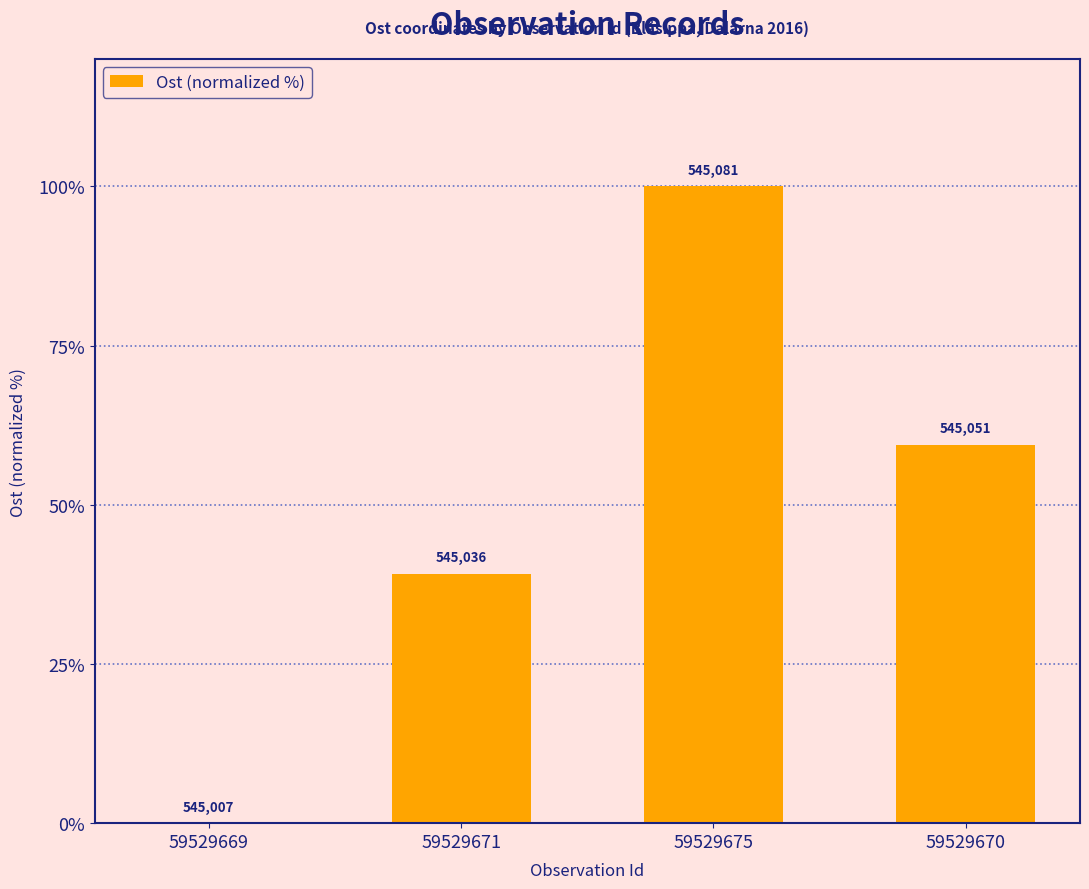

List the labels in order of value, smallest first.

59529669, 59529671, 59529670, 59529675